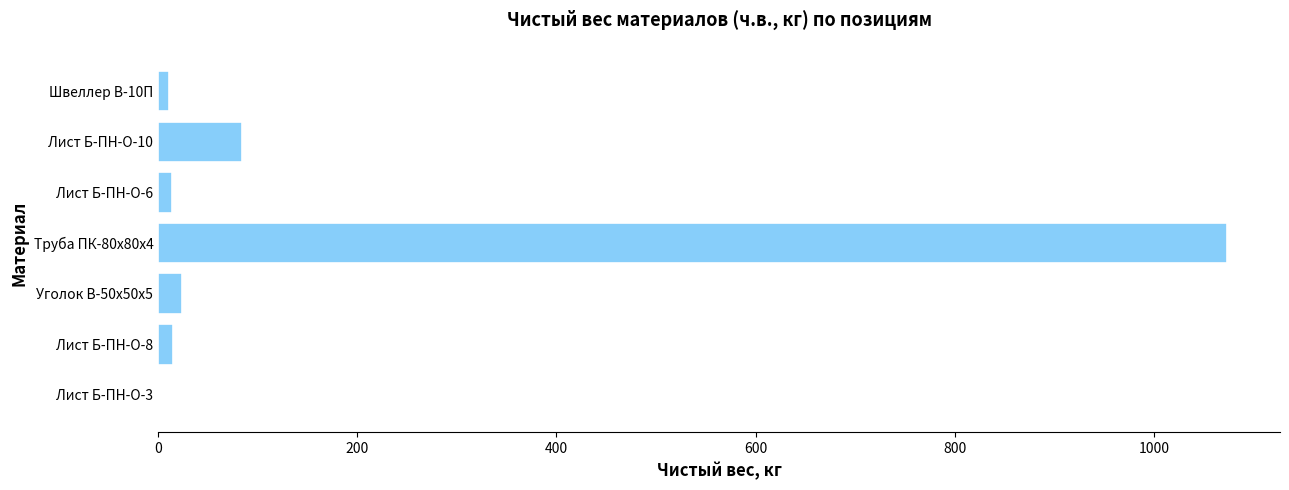

How many data points does each series have?

7